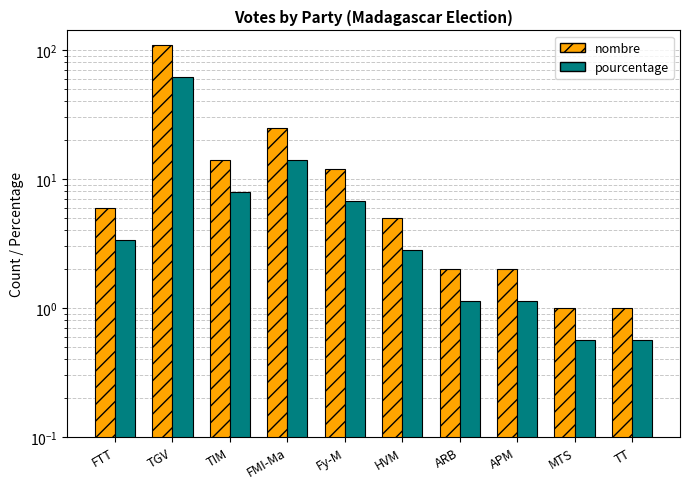

What is the label of the 5th bar from the right?

HVM